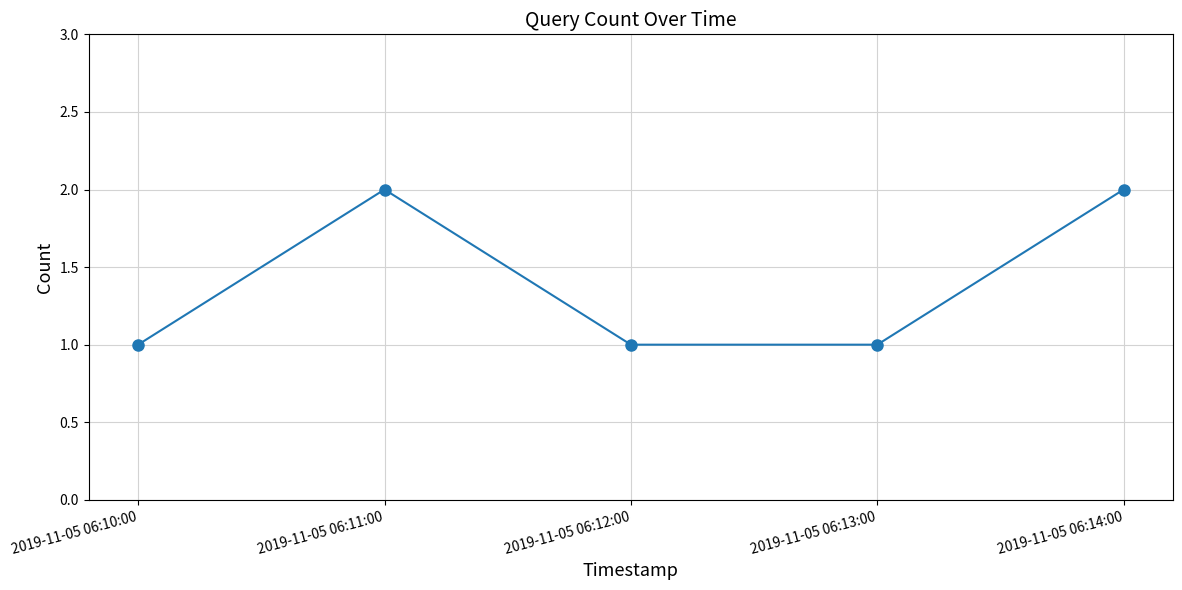

Where is the first local maximum?

2019-11-05 06:11:00